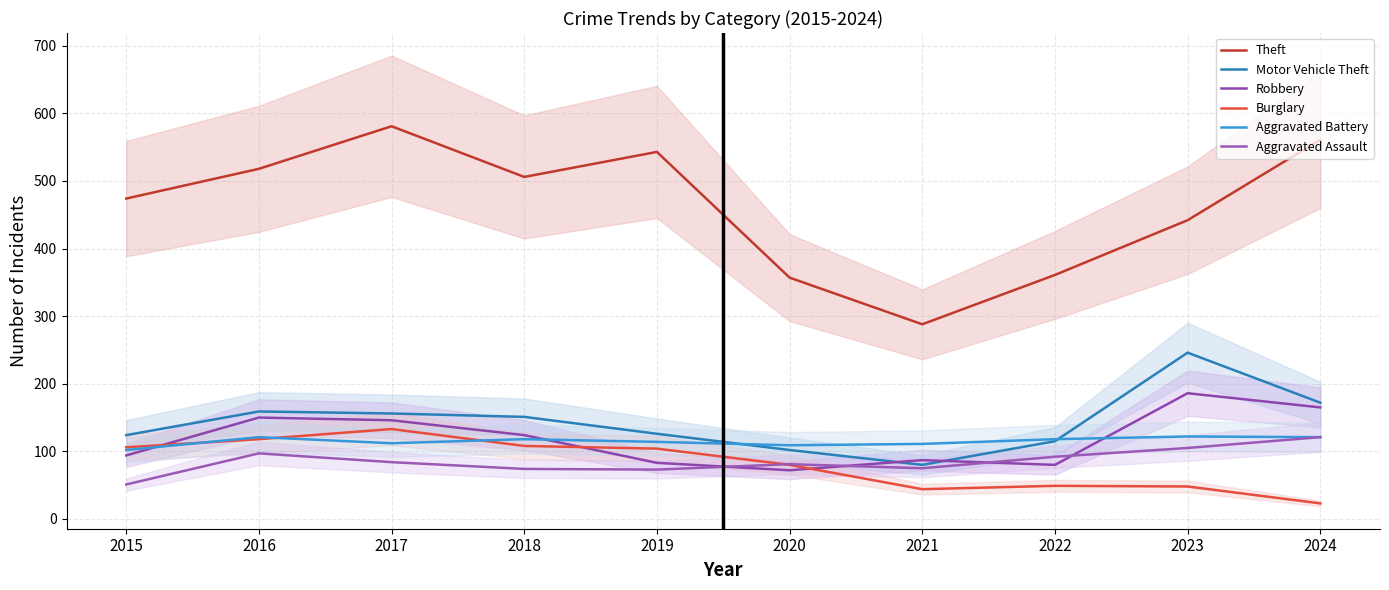

Reading left to right, transcribe all the data shown in this chart.

Theft: 474	518	581	506	543	357	288	361	442	561
Motor Vehicle Theft: 124	159	156	151	126	102	80	115	246	172
Robbery: 94	150	146	124	83	72	87	80	186	165
Burglary: 106	118	133	108	104	80	44	49	48	23
Aggravated Battery: 102	121	112	118	114	109	111	118	122	121
Aggravated Assault: 51	97	84	74	73	81	75	92	105	121